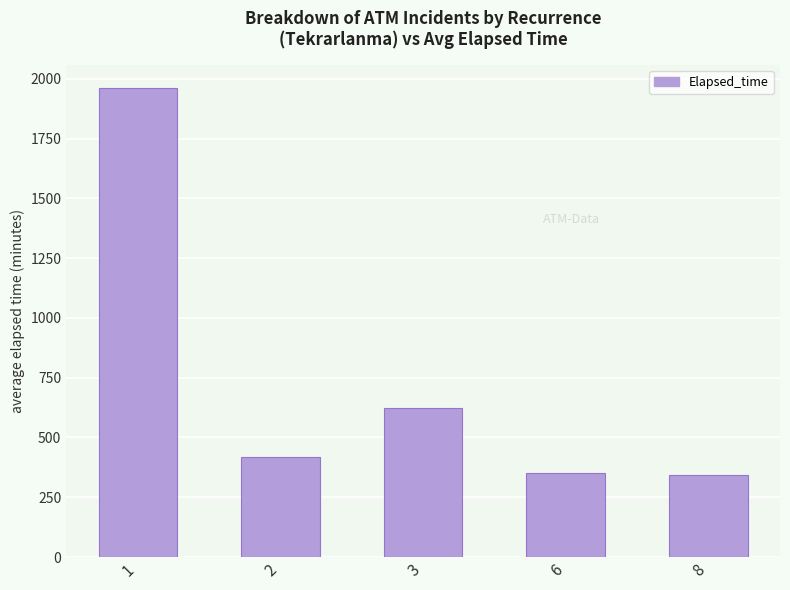

Which category has the highest value across all series?

1